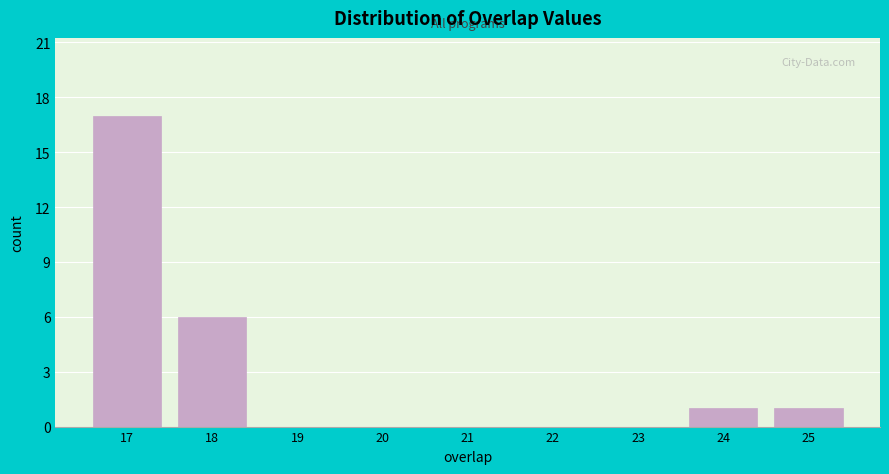

Over which range of the x-axis is the bar tallest?

16.5 to 17.5